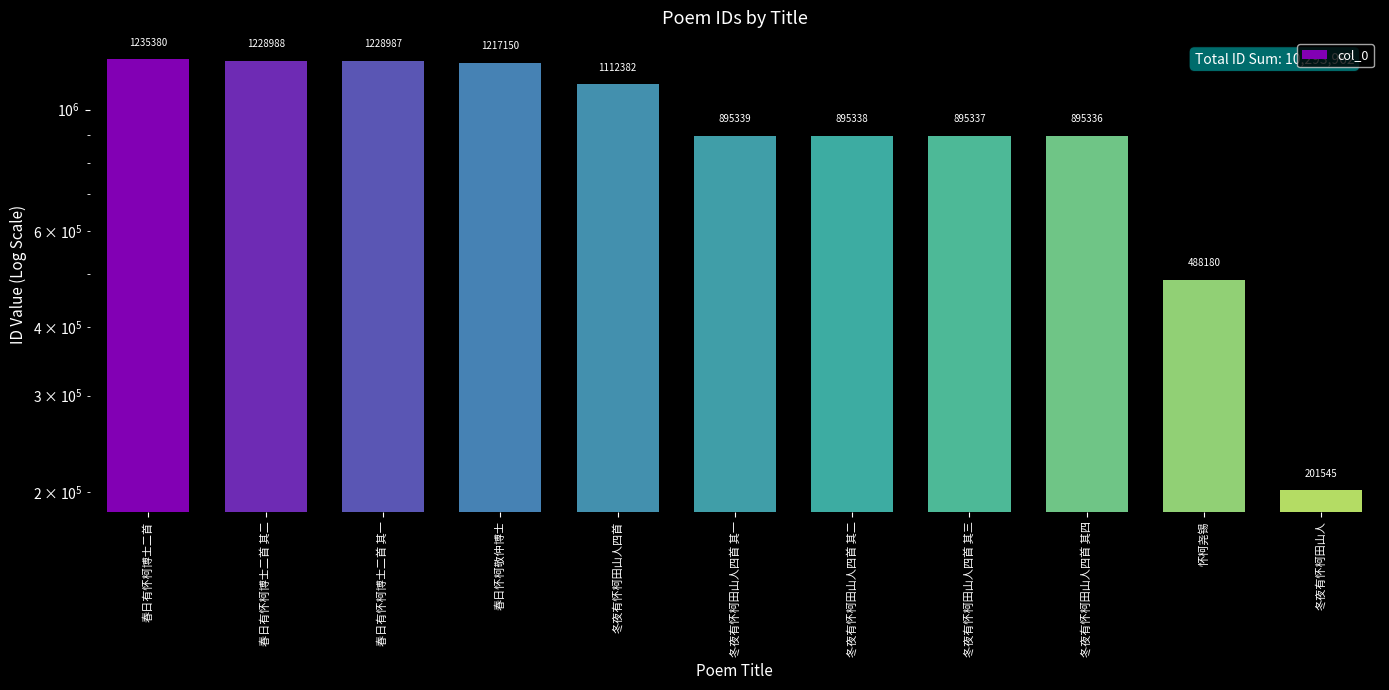

What is the sum of the values at 怀柯尧锡 and 冬夜有怀柯田山人四首 其一?

1383519